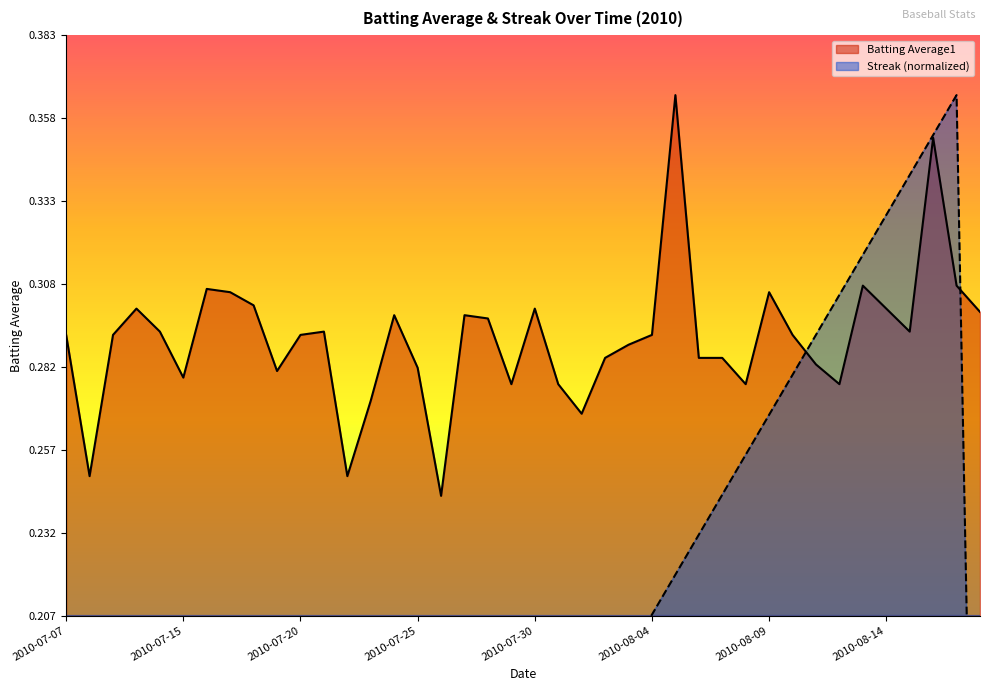

True or false: streak has more than 1 points higher than both neighbors.

True